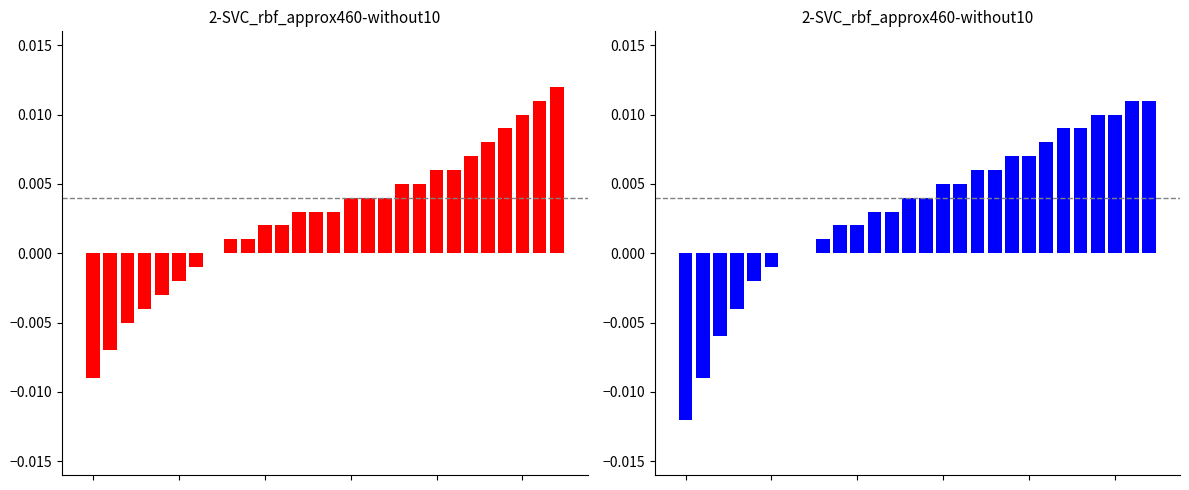

Is it true that Moon Phases (red) equals -0.0 at 3?

False